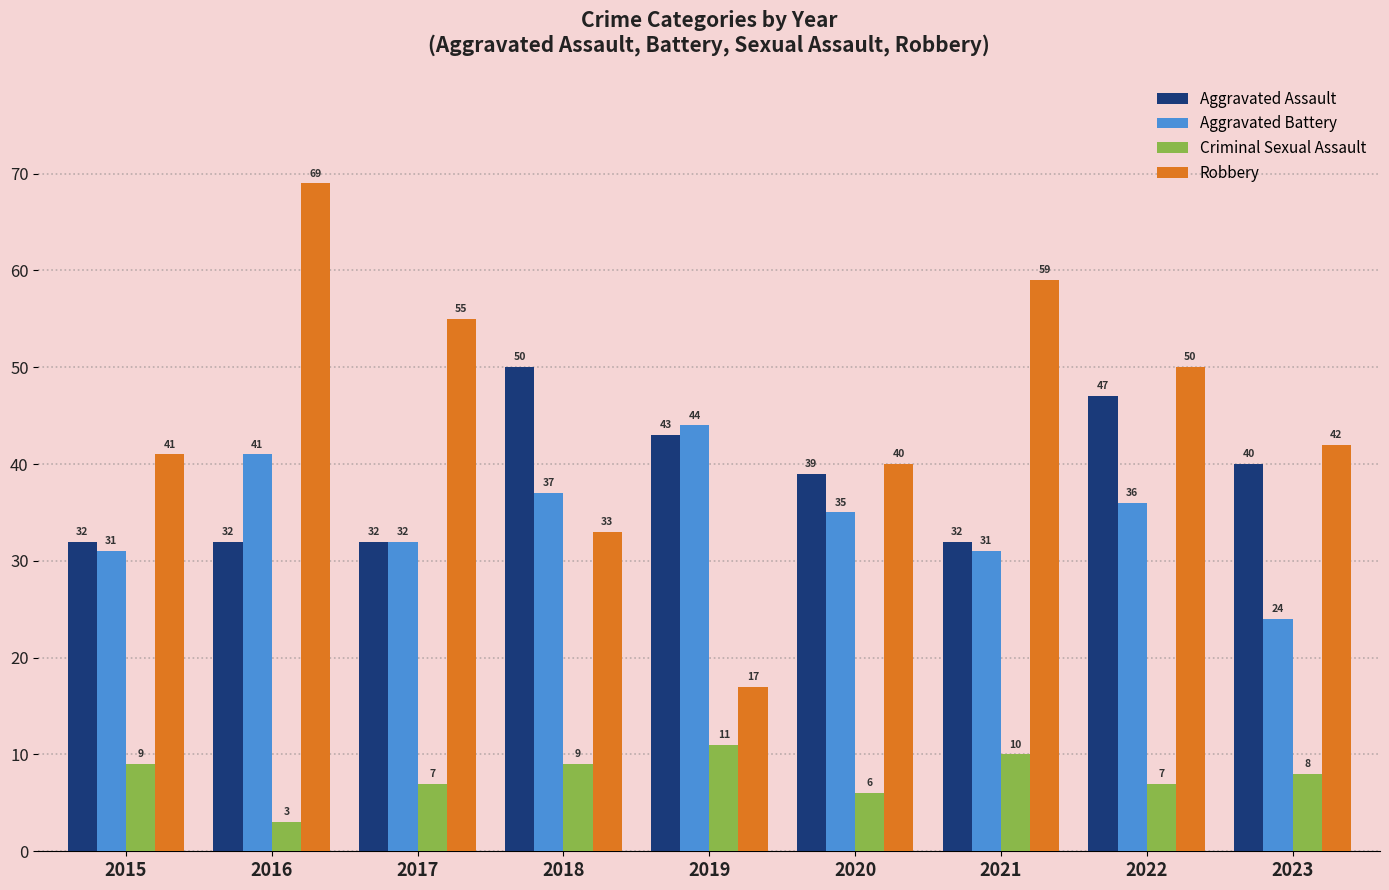

Which category has the highest value across all series?

2016